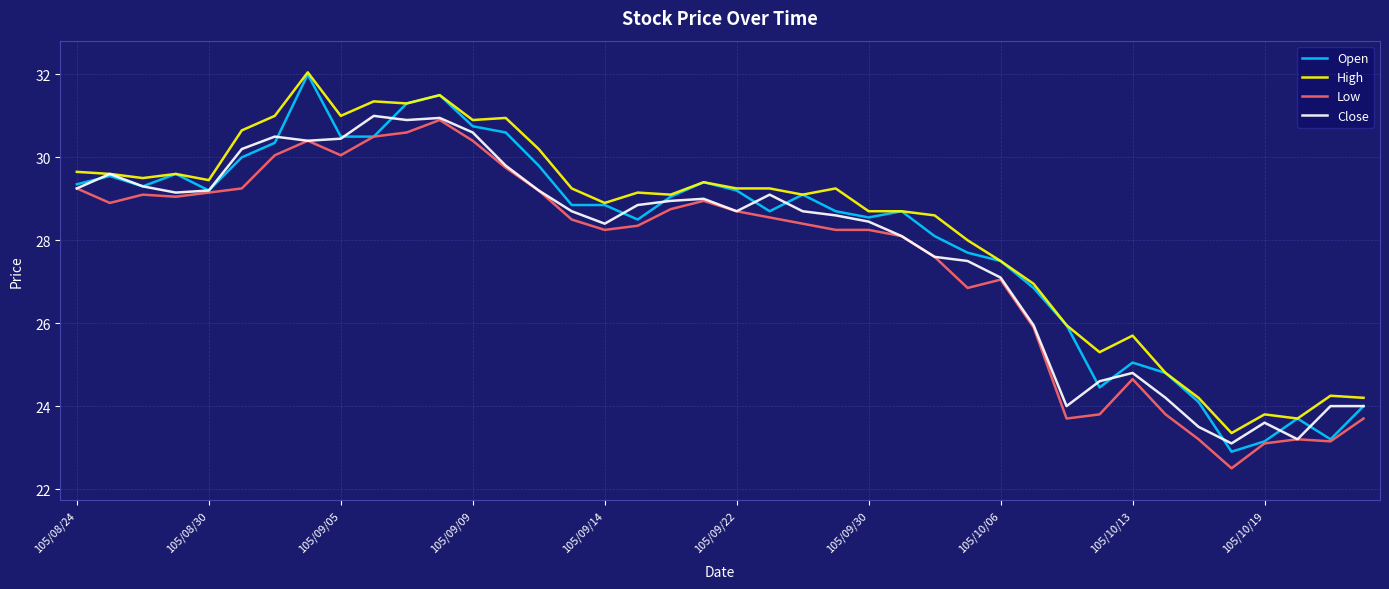

True or false: Low and High intersect in this chart.

False